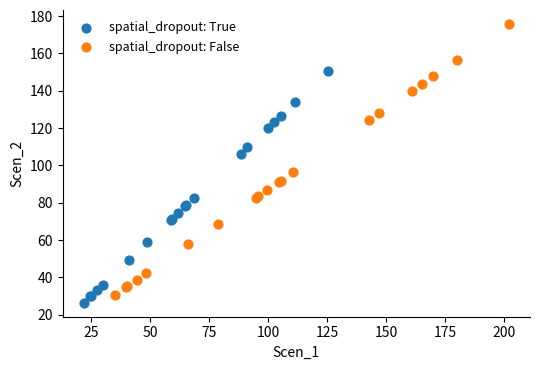

Which series contains the highest Y value?

spatial_dropout: False